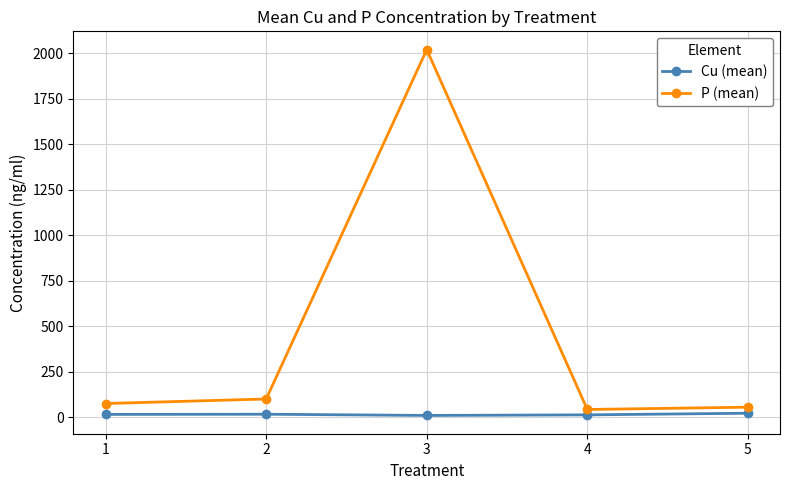

Which series has the largest range (max minus min)?

P (mean)